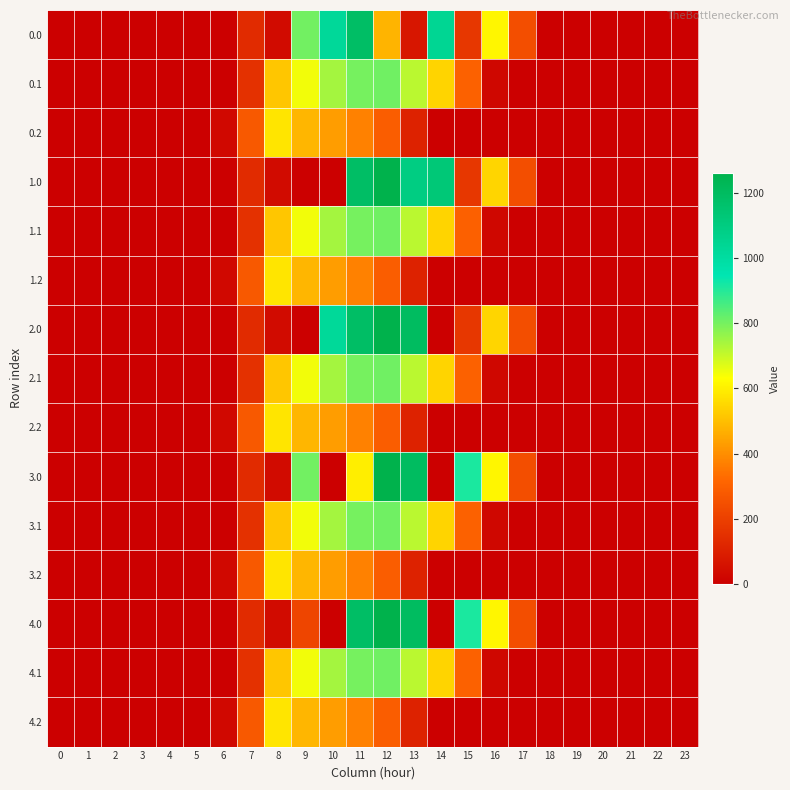

At how many categories does at least one series exceed 817?

6